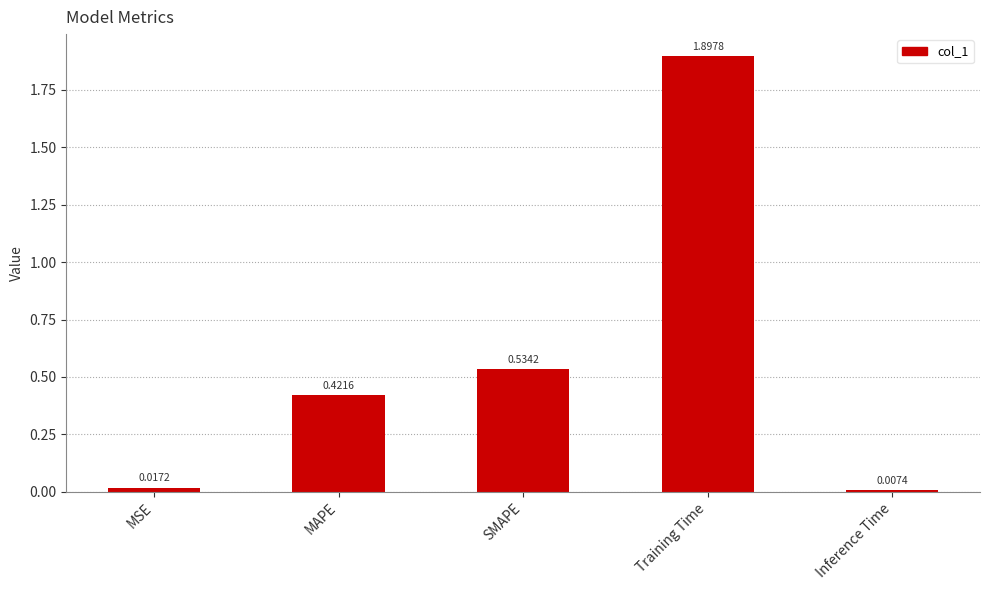

List the labels in order of value, smallest first.

Inference Time, MSE, MAPE, SMAPE, Training Time